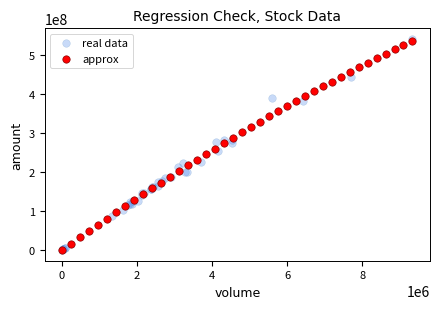

What are all the series names shown in the legend?

real data, approx